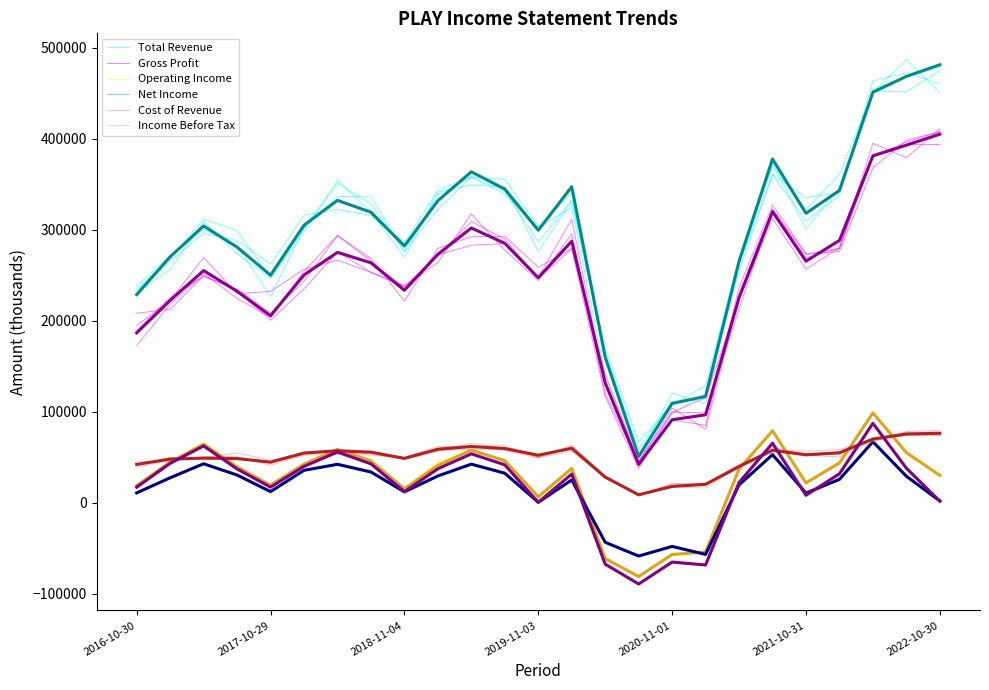

How many values in Net Income are below zero?

4